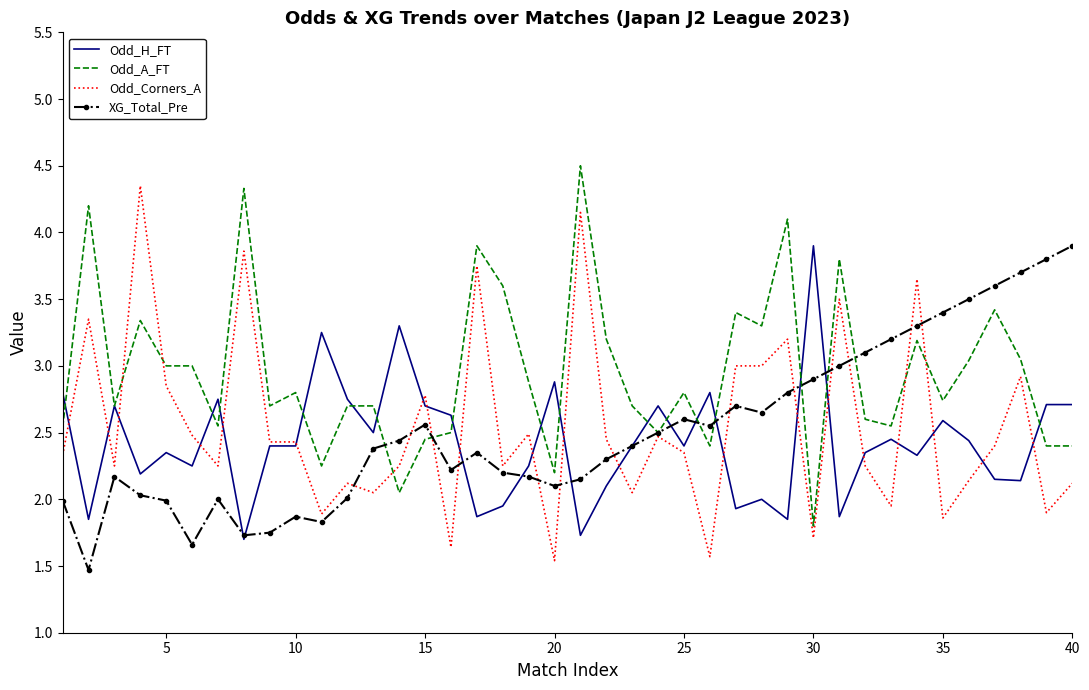

Which series has the largest total across all categories?

Odd_A_FT